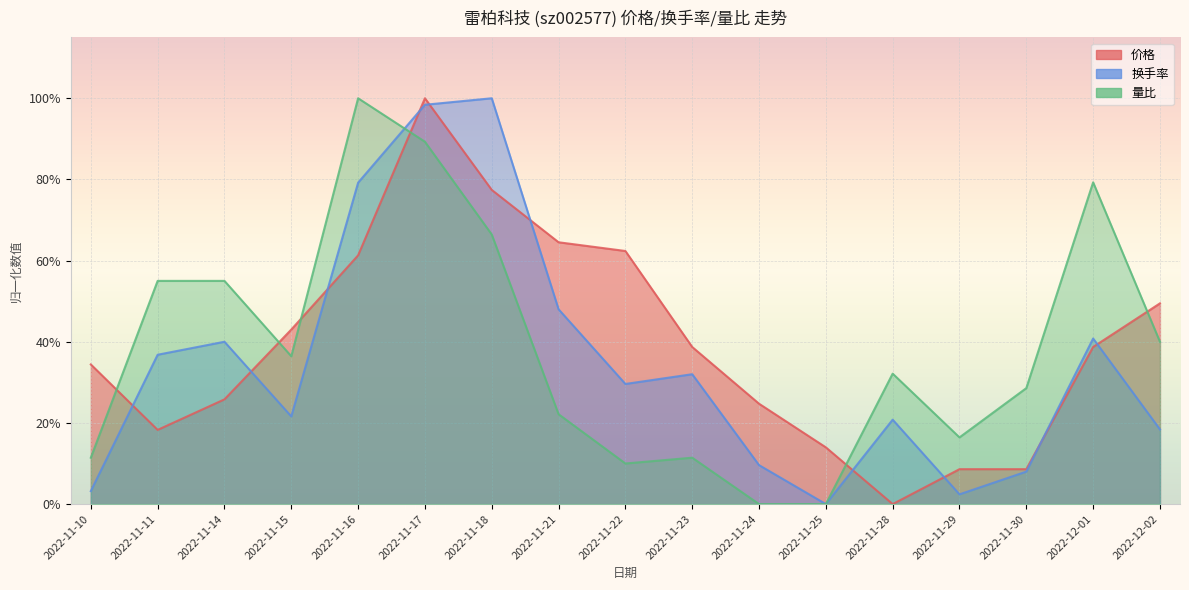

What is the sum of the 价格 values at 2022-11-14 and 2022-11-15?

0.7